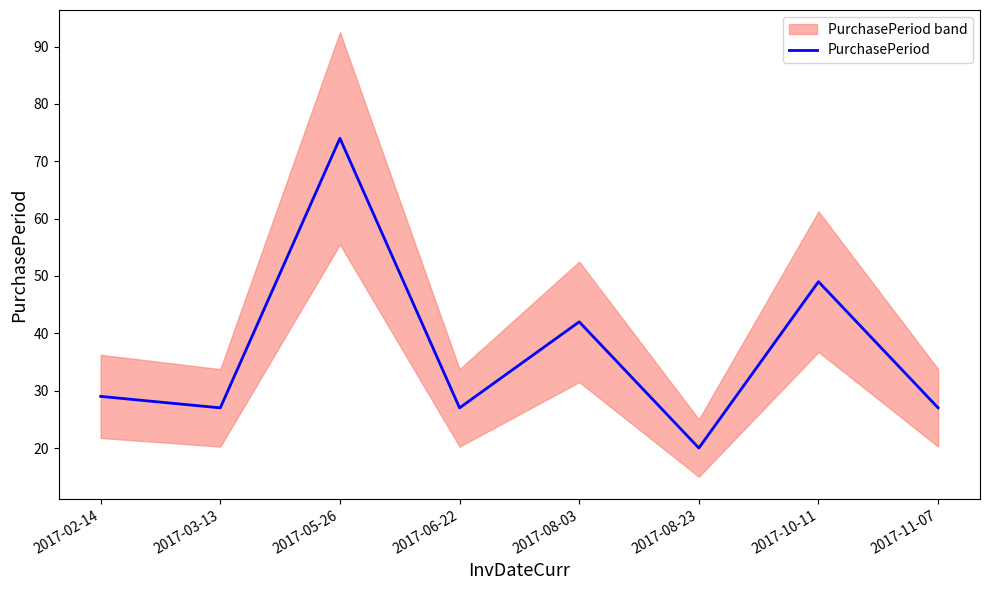

What is the label of the 3rd point from the left?

2017-05-26